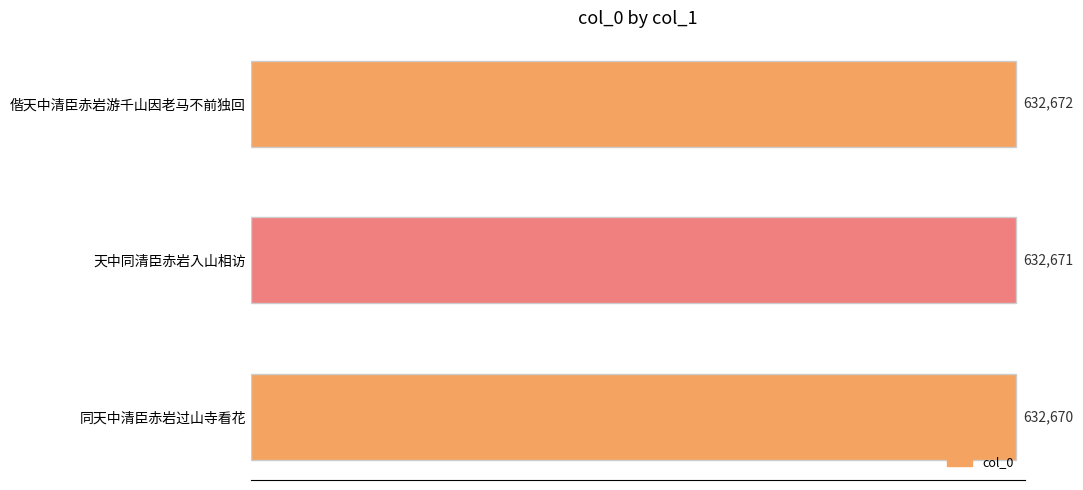

Approximately how many times larger is the value at 天中同清臣赤岩入山相访 compared to 偕天中清臣赤岩游千山因老马不前独回?

1.0